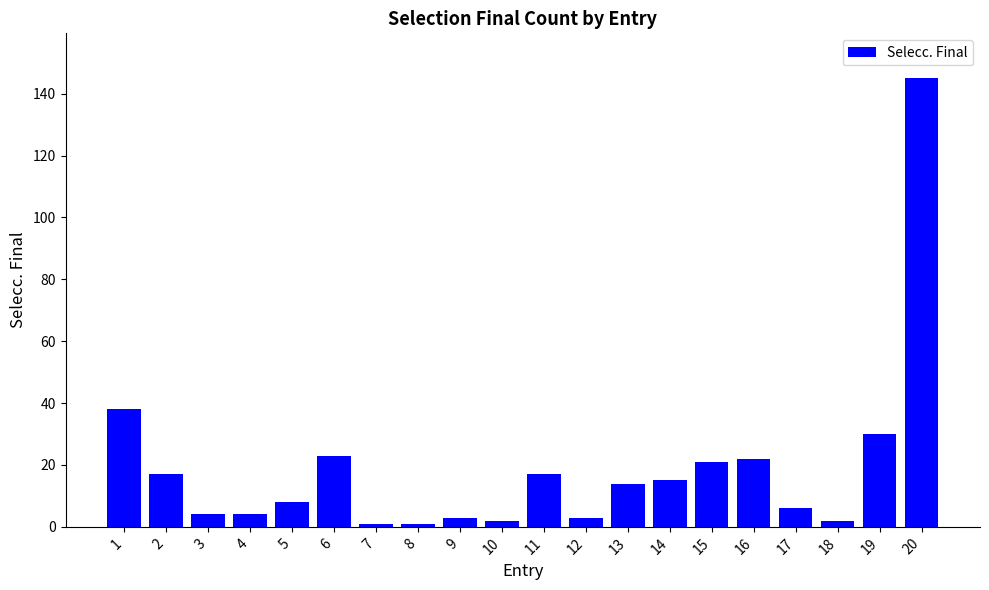

The chart shows a value of 33 at 6. True or false?

False